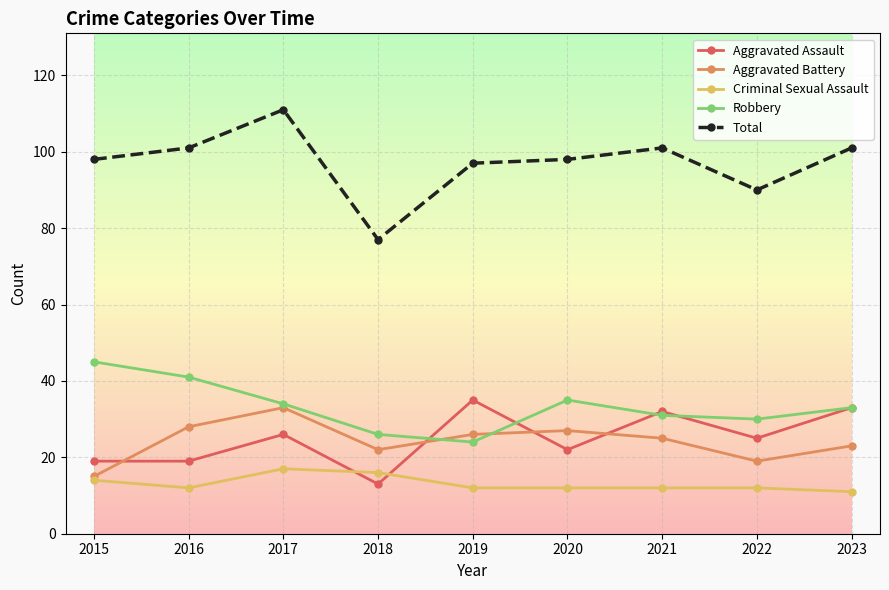

True or false: Total and Aggravated Battery cross at least once.

False